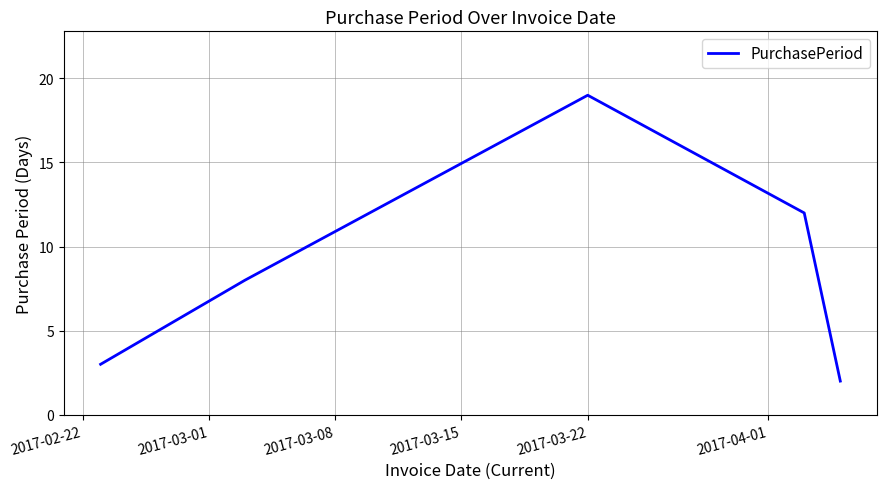

What is the difference between the second highest and second lowest values?

9